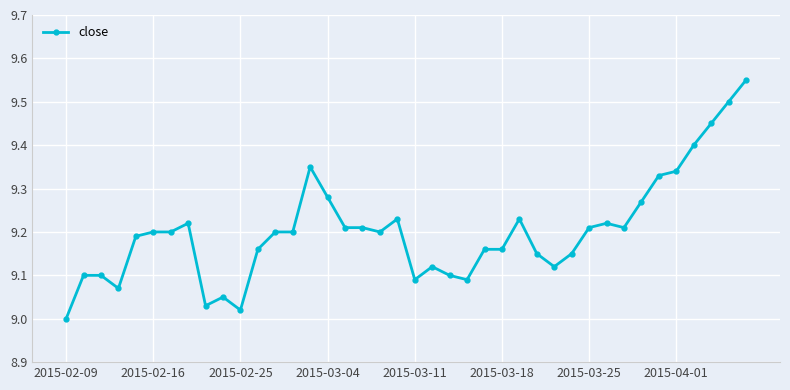

What is the sum of all values?

368.1